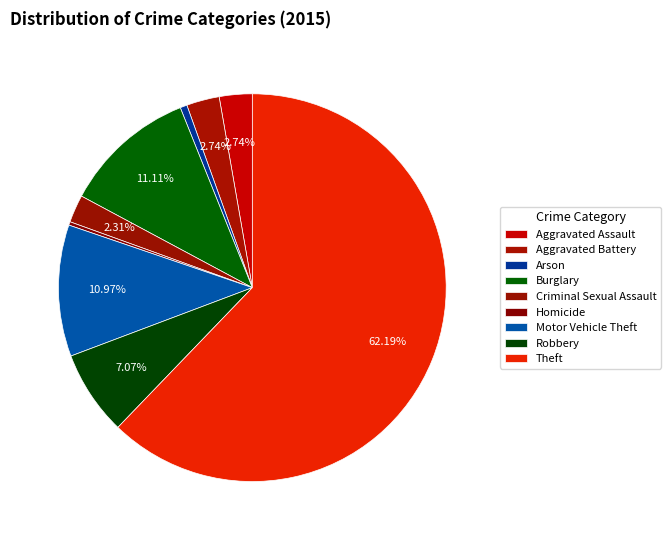

To the nearest percent, what is the difference between the largest and smallest slice percentages?

62%